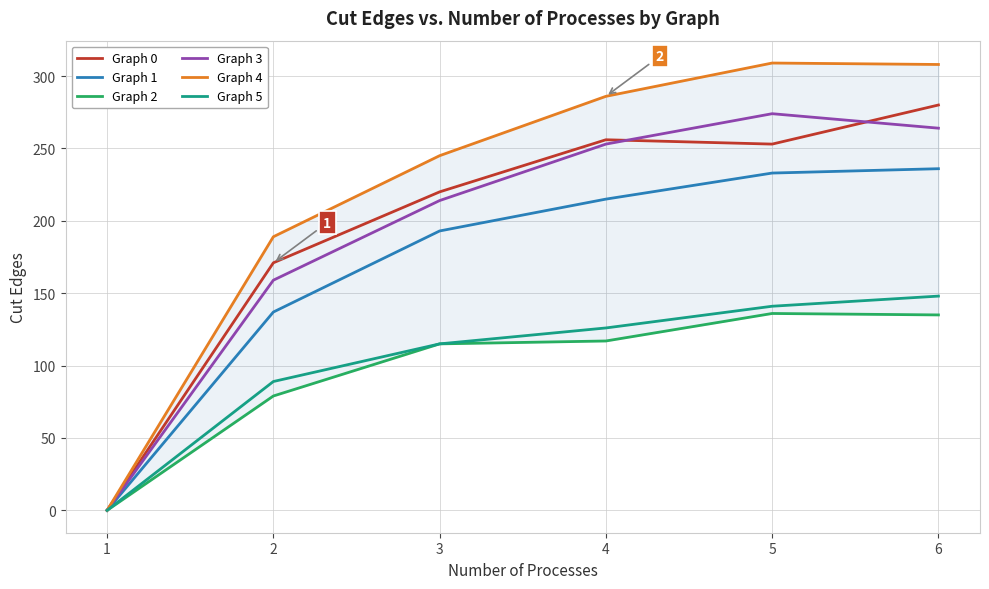

At which label is Graph 2 closest to 68?

2